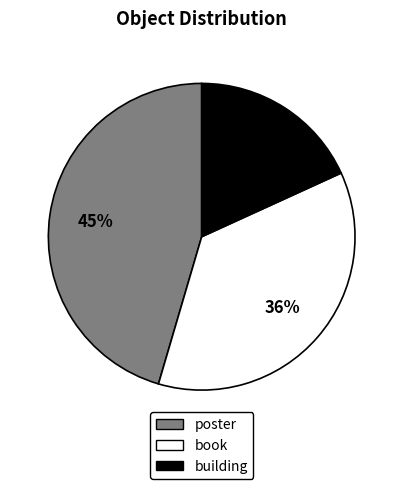

What is the largest slice in the pie chart?

poster